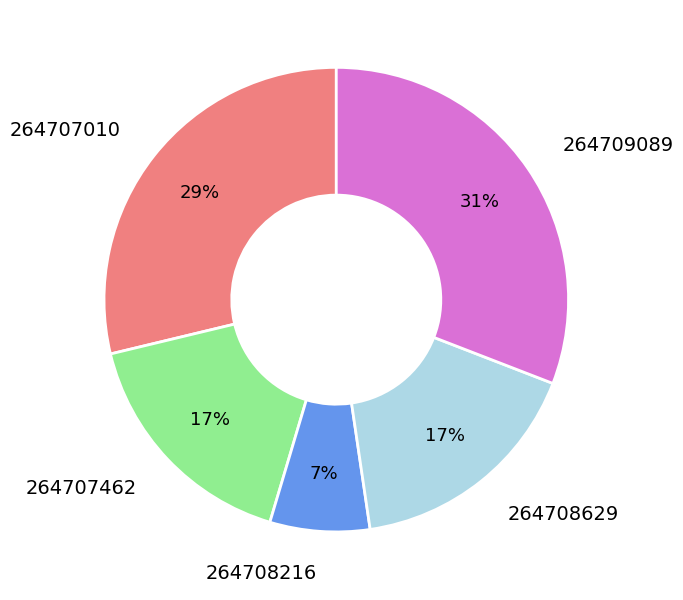

Do 264709089 and 264707010 together represent more than half of the pie?

Yes